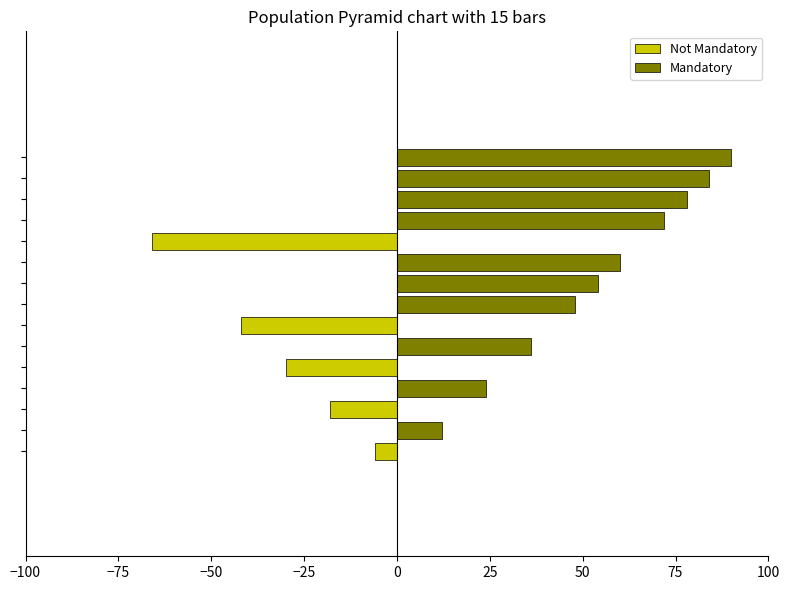

Rank the categories by Not Mandatory value from highest to lowest.

Boost lit T, Clips, CTV paroi, Mamelon, PTV Boost, Canal med, Coeur, CTV sein, PoumonDt, PoumonGche, Poumons, PTV sein, Sein contro, Thyroide, Trachee